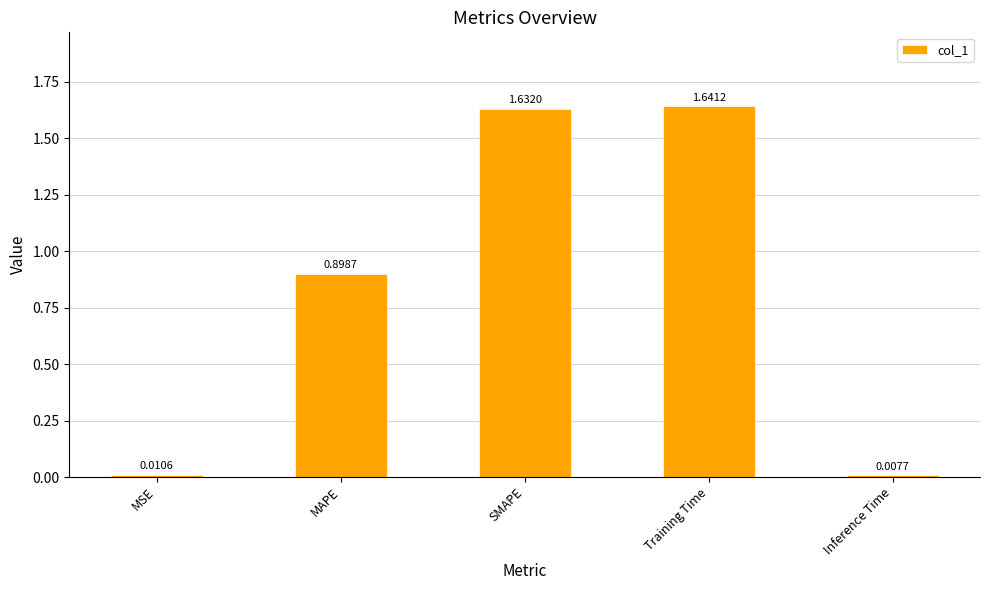

How many distinct data groups are displayed?

1